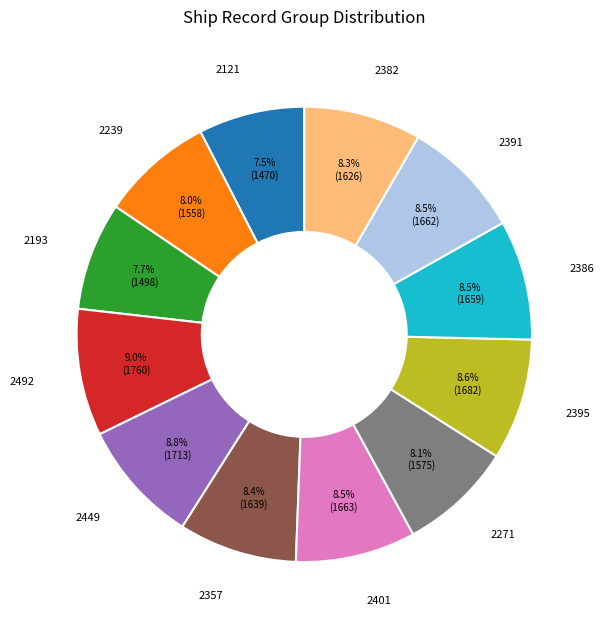

Combined, what portion of the pie is 2193 and 2121?

15.2%